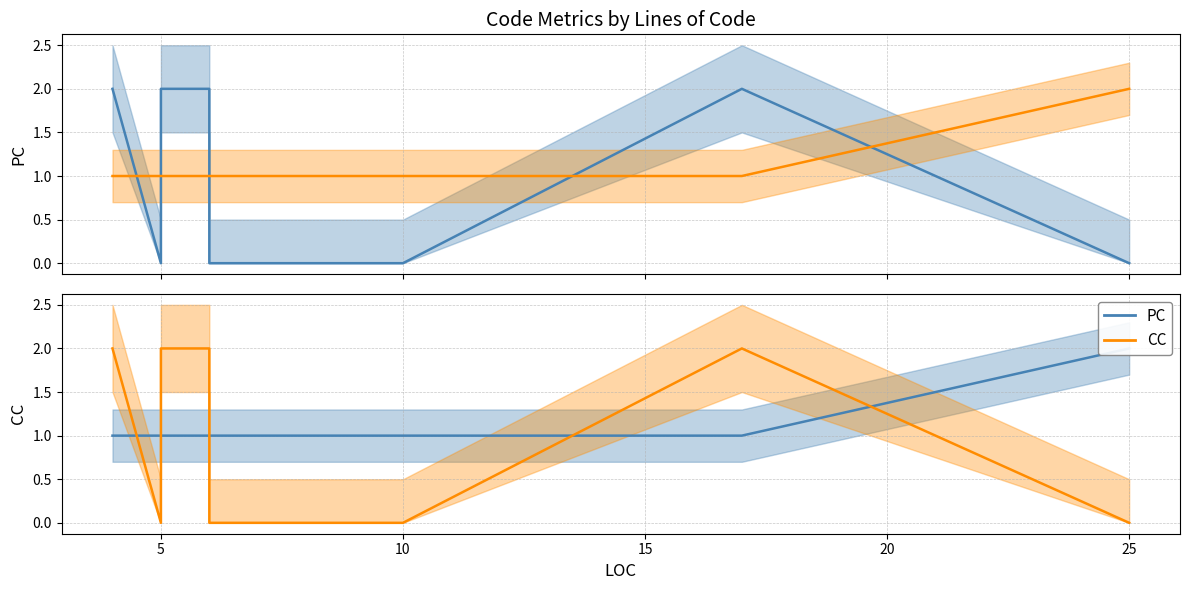

Between 5 and 6, which is larger?

5